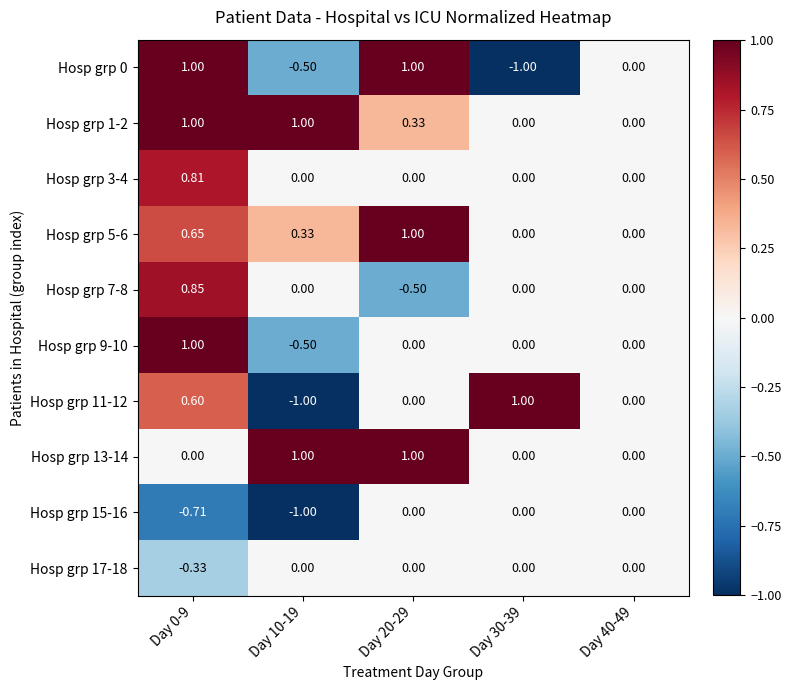

How many categories are shown in the chart?

5